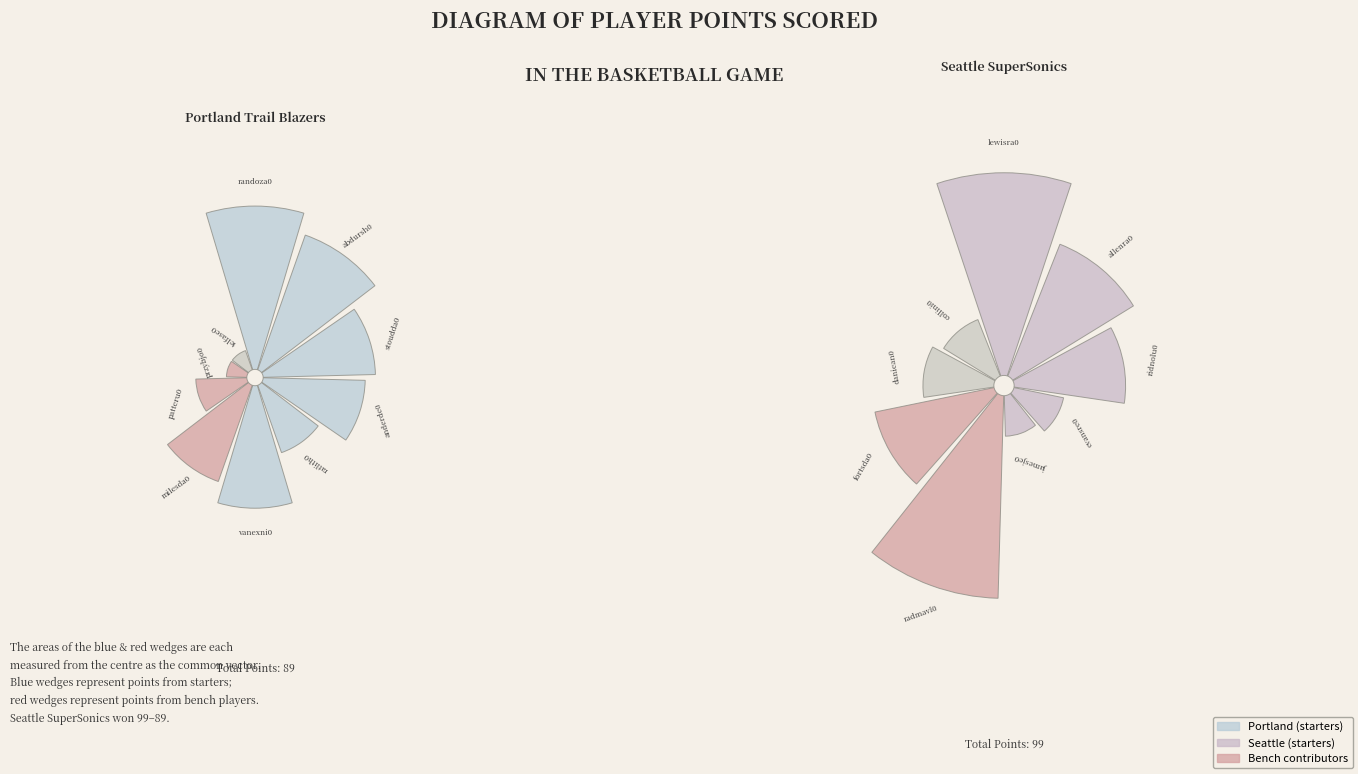

Which slice is the smallest?

outlatr01